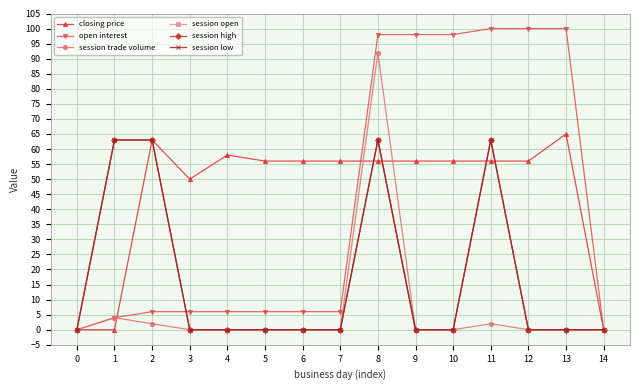

List the series in order of their peak value, lowest first.

session open, session high, session low, closing price, session trade volume, open interest